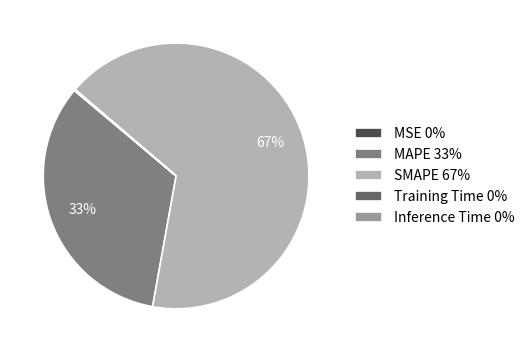

Does MAPE 33% represent more than half of the total?

No